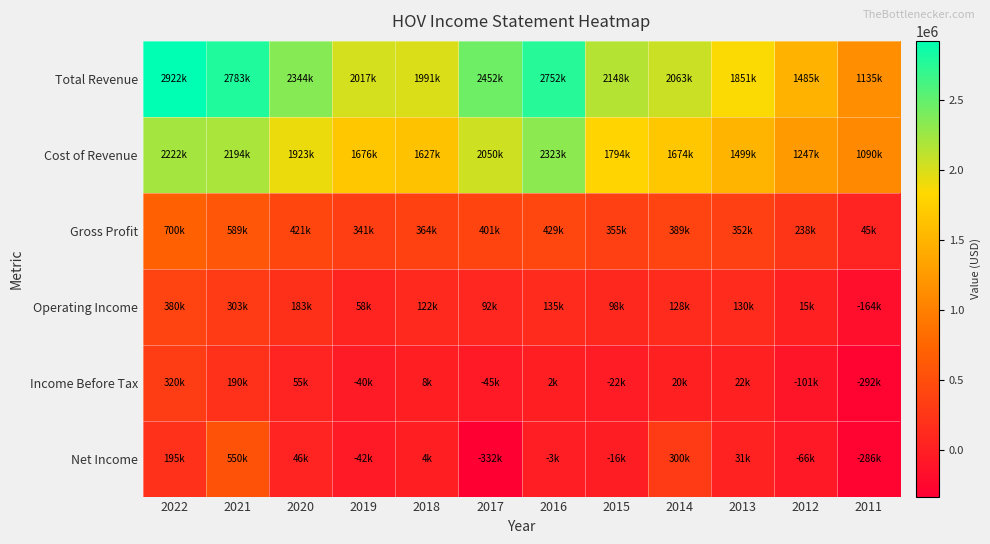

What is the spread (max minus min) of values at 2014?

2043200